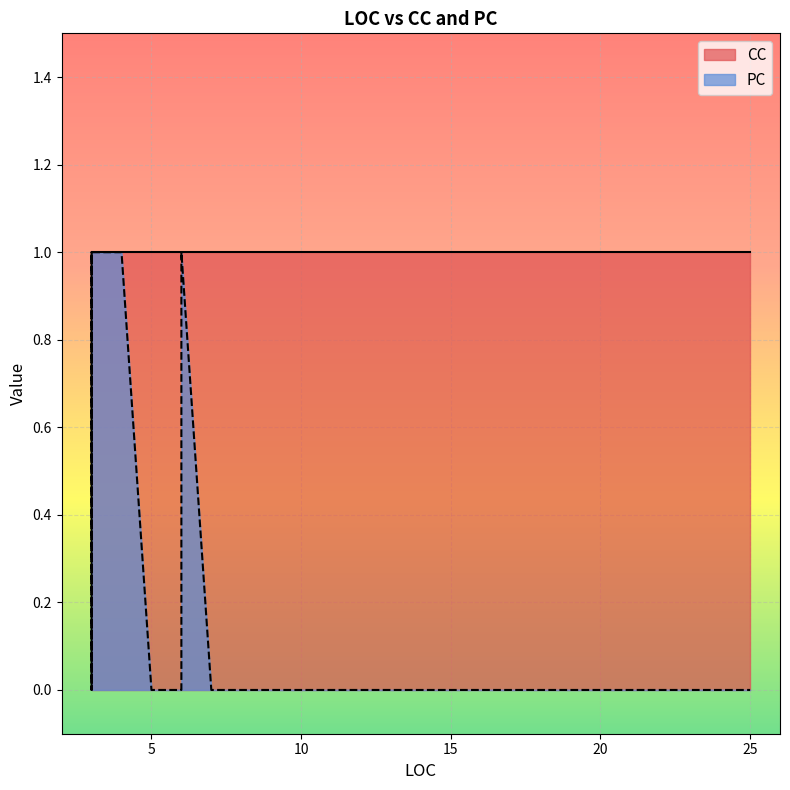

True or false: CC and PC intersect in this chart.

False